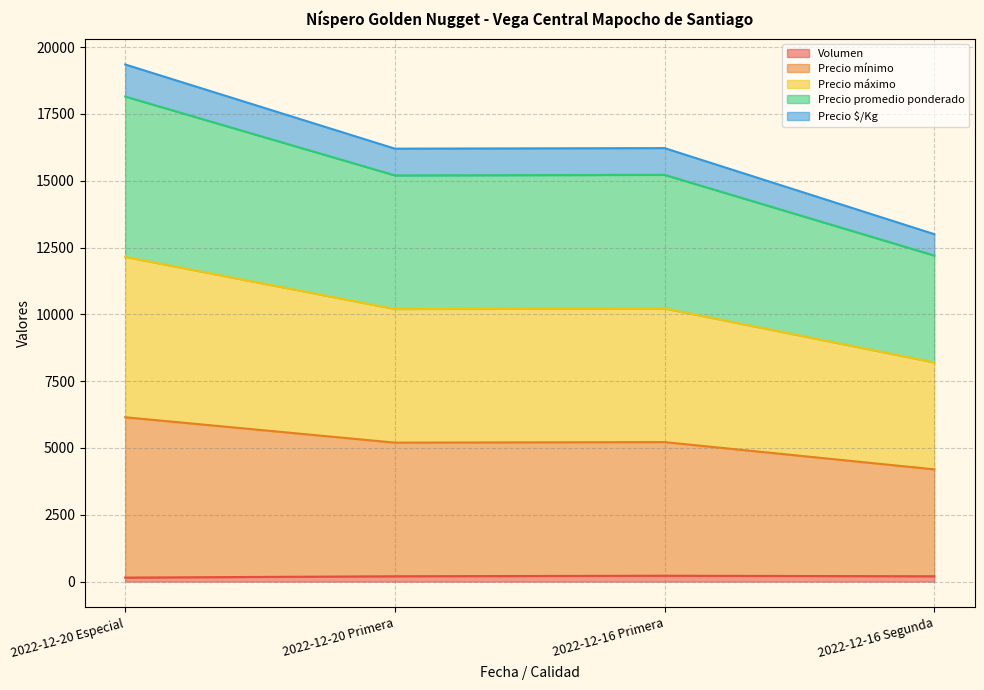

At 2022-12-20 Primera, list the series in order from smallest to largest.

Volumen, Precio $/Kg, Precio promedio ponderado, Precio máximo, Precio mínimo